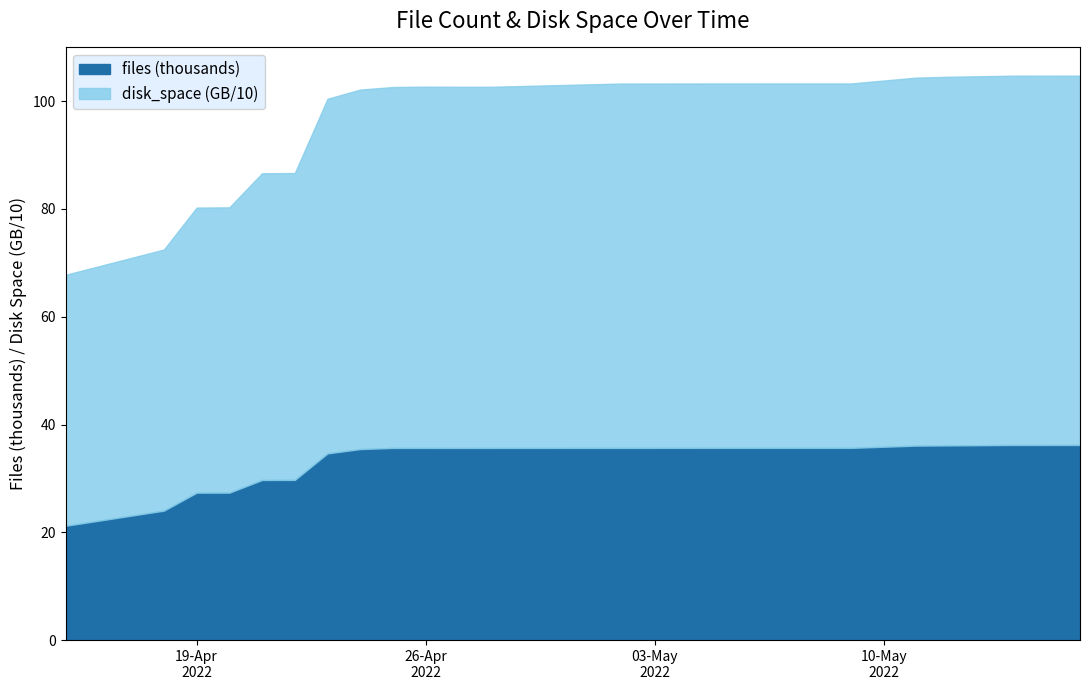

What is the difference between the files values at 2022-05-09 and 2022-04-22?

5945.0